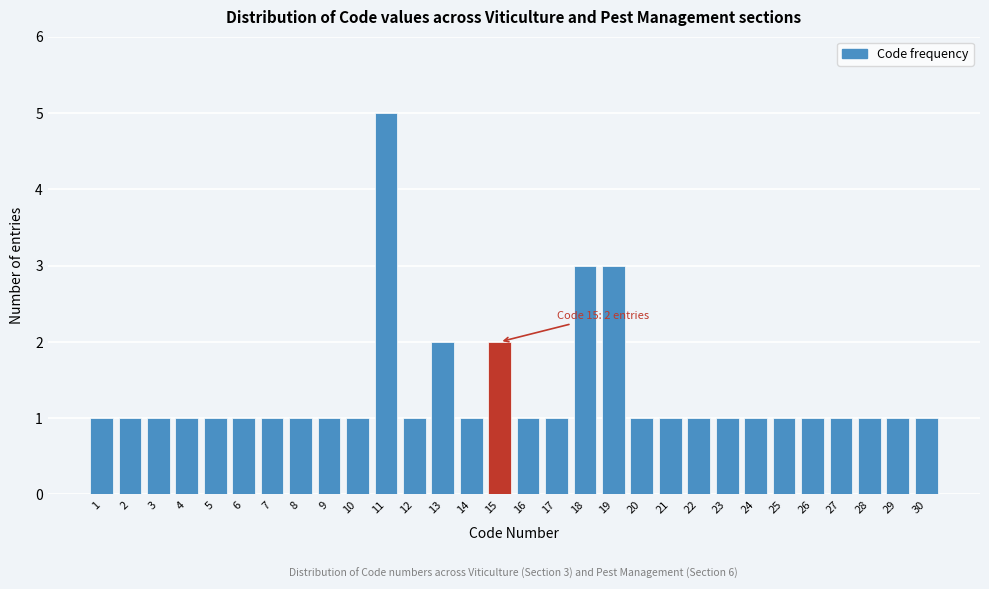

Reading right to left, transcribe all the data shown in this chart.

30=1	29=1	28=1	27=1	26=1	25=1	24=1	23=1	22=1	21=1	20=1	19=3	18=3	17=1	16=1	15=2	14=1	13=2	12=1	11=5	10=1	9=1	8=1	7=1	6=1	5=1	4=1	3=1	2=1	1=1